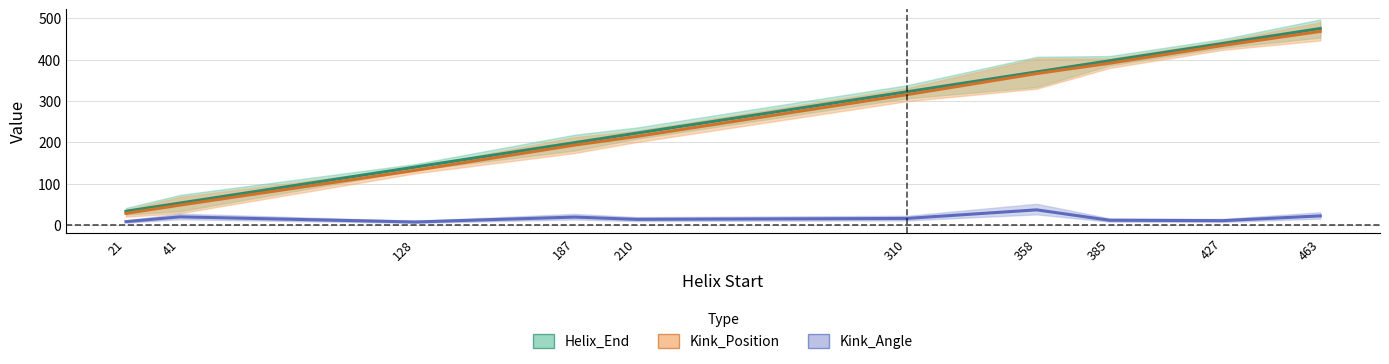

What is the spread (max minus min) of values at 358?

333.4